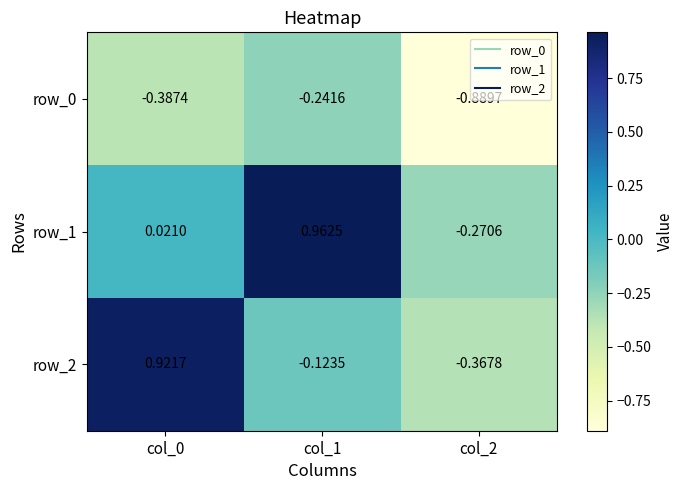

How many series are shown in this chart?

3